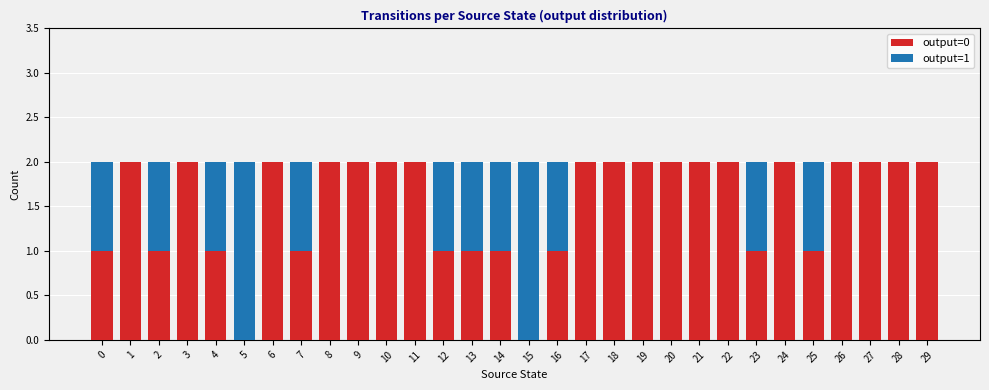

True or false: output=0 has a value of 1 at 4.

True